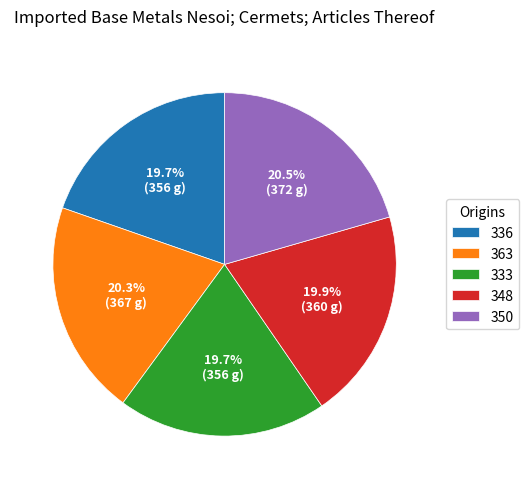

How many slices are in this pie chart?

5